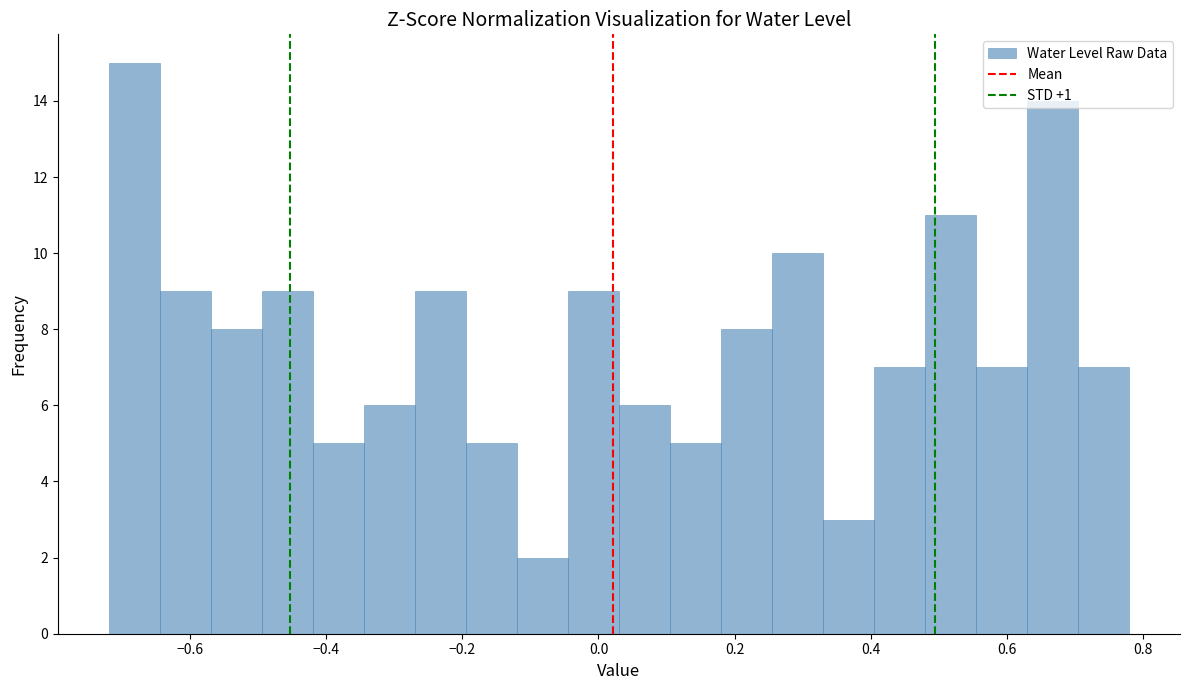

Read against the x-axis, roughly where is the centre of the tallest bar?

-0.68